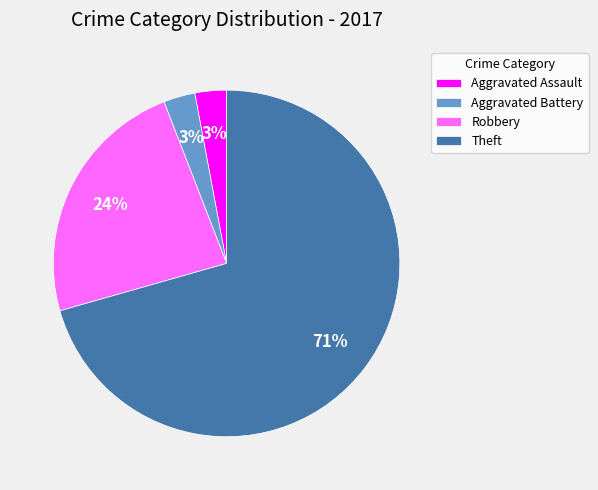

To the nearest percent, what is the combined percentage of Aggravated Battery and Aggravated Assault?

6%